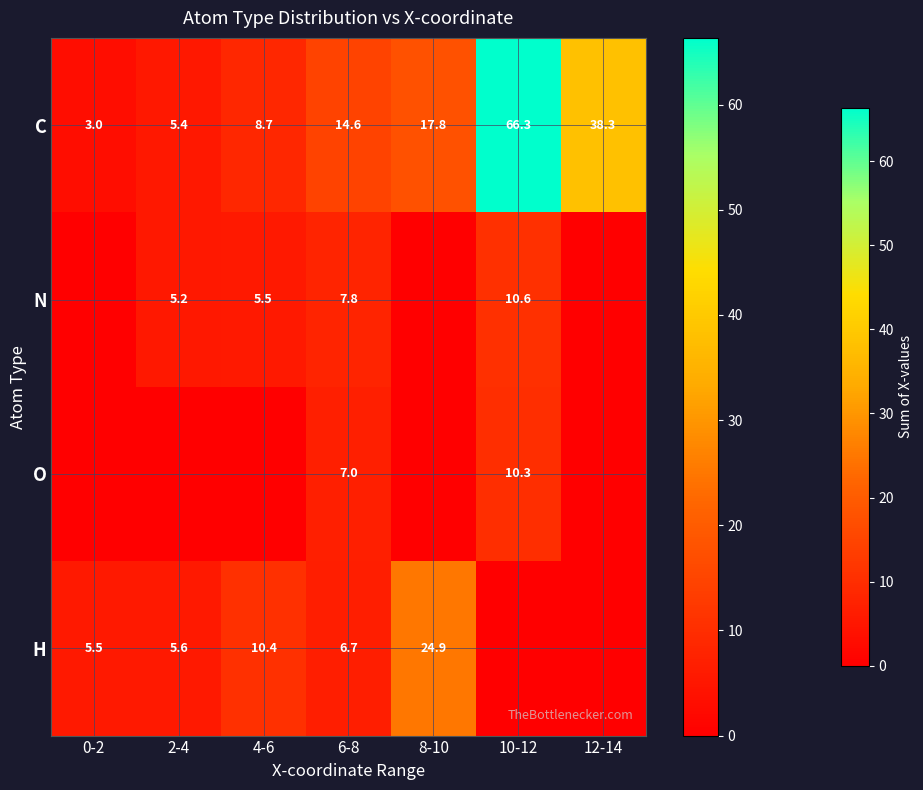

What is the total value across all series at 0-2?

8.5